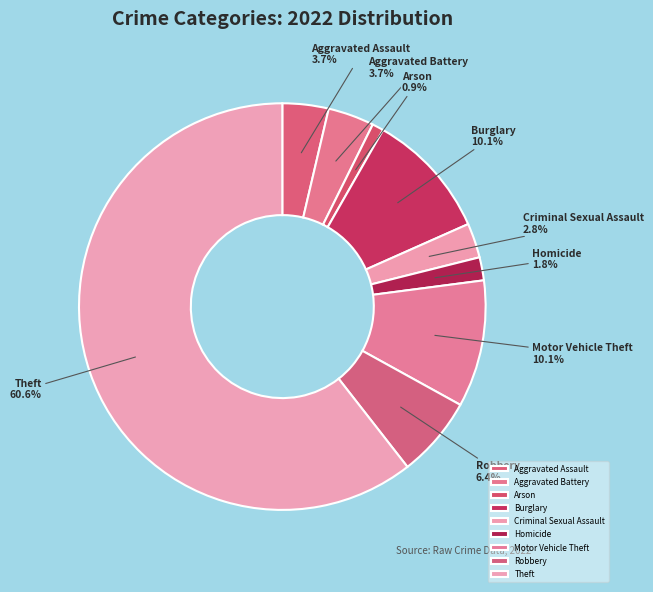

Between Robbery and Criminal Sexual Assault, which is larger?

Robbery